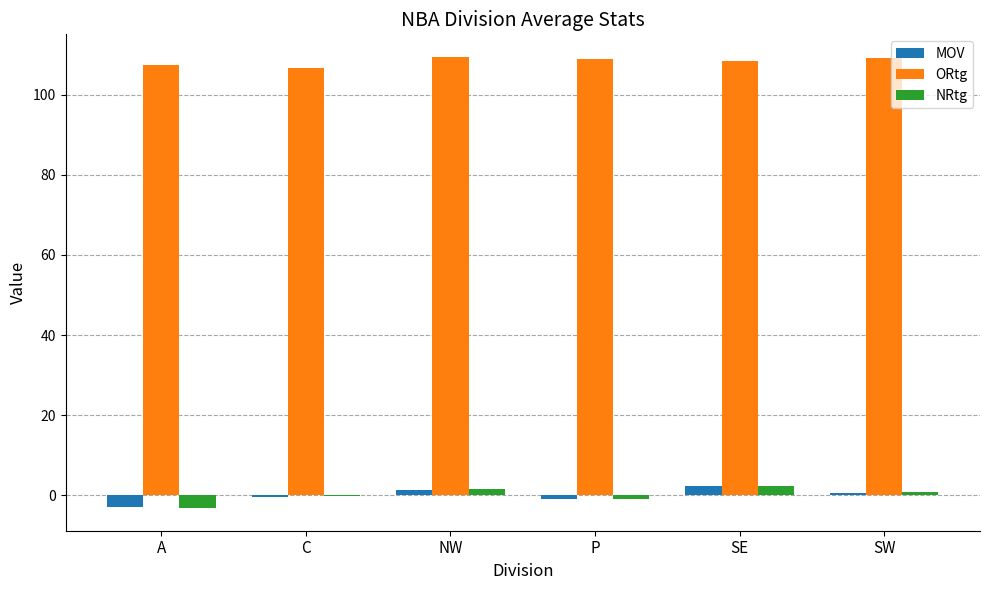

Which series has the largest total across all categories?

ORtg